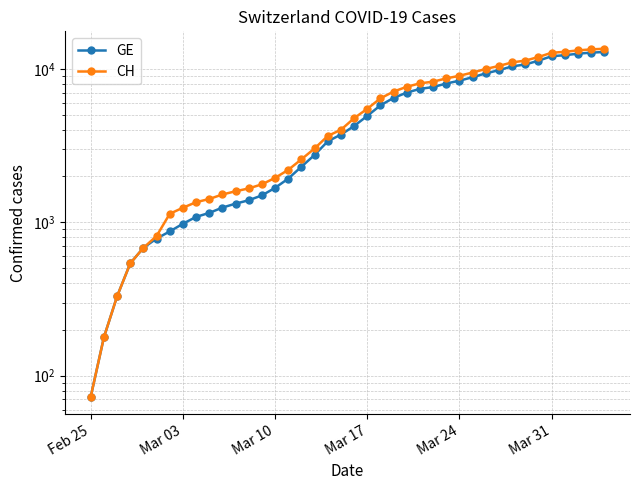

True or false: GE and CH cross at least once.

False